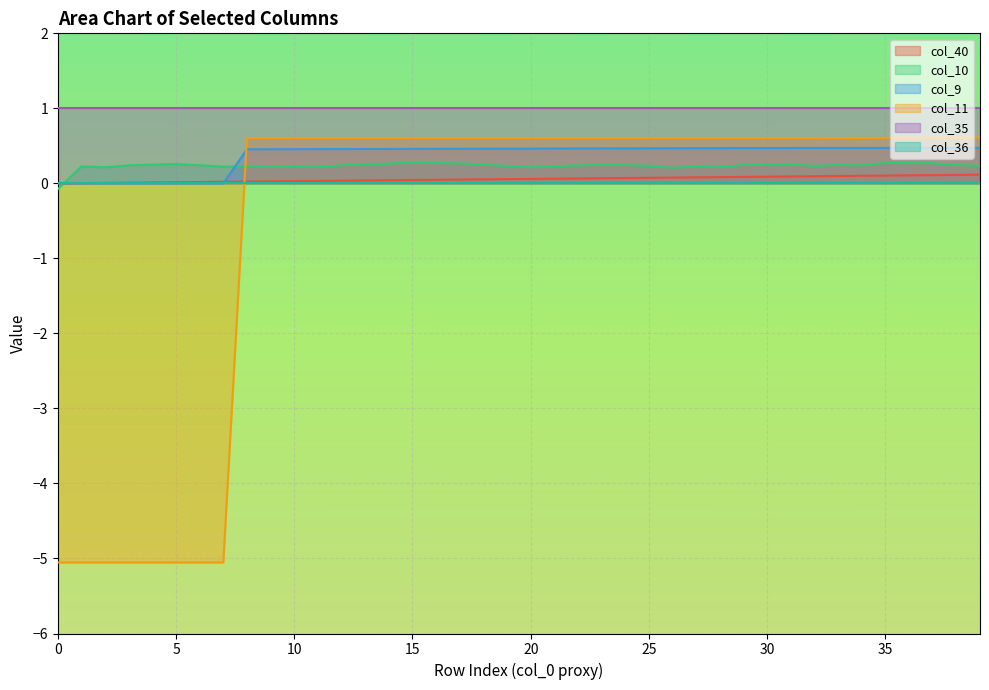

What is the minimum value shown in the chart?

-5.1